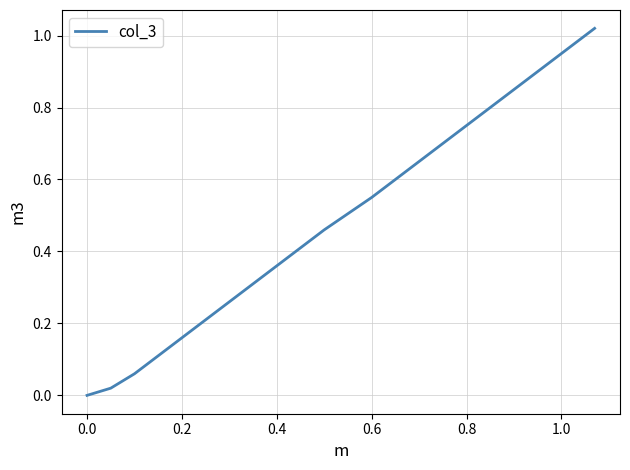

How many lines are shown in the chart?

1